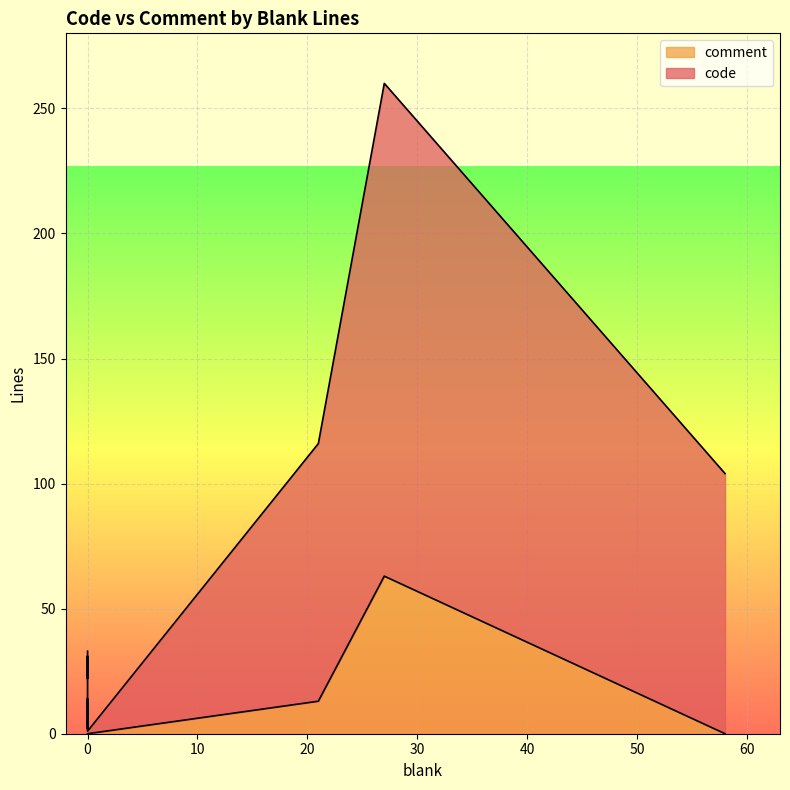

At which label does comment reach its minimum?

58